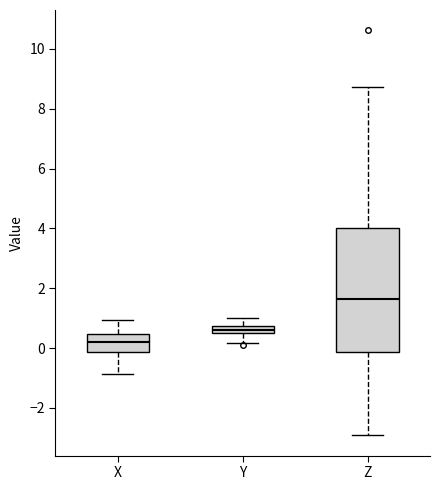

Where does the median line of the box for Z sit on the y-axis? The values are not printed on the chart, so give them approximately, as read against the axis.

1.6